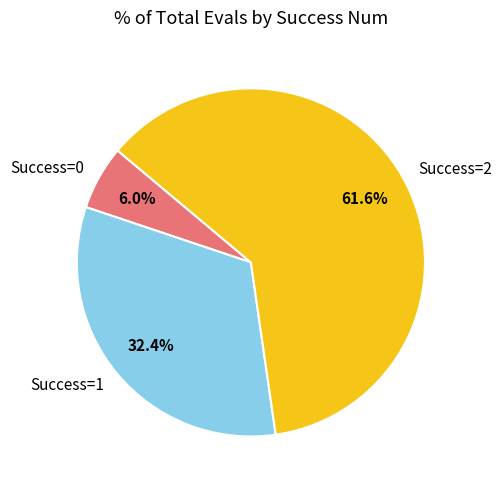

Rank the categories by value from highest to lowest.

Success=2, Success=1, Success=0